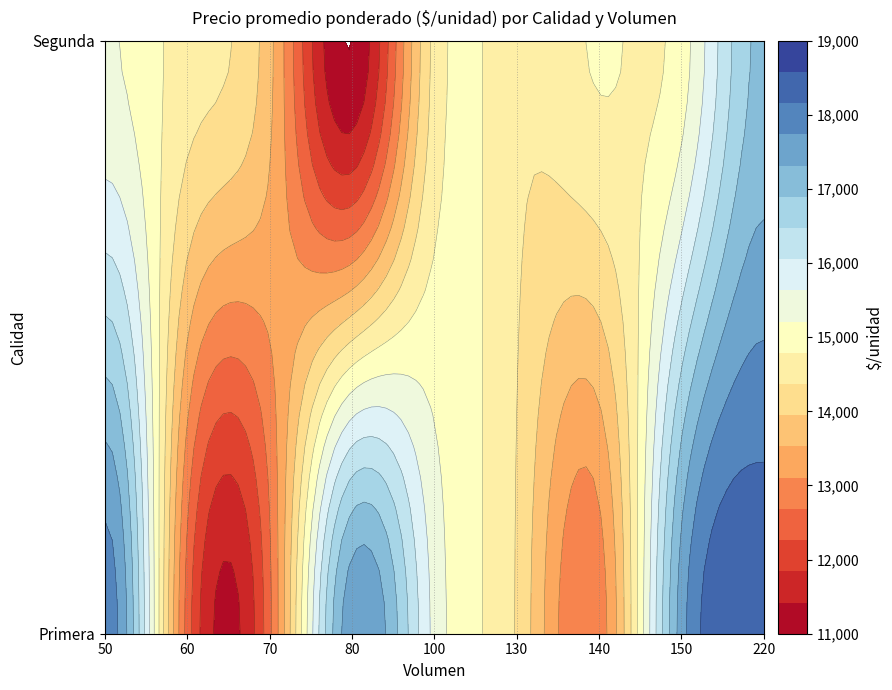

Rank the categories by Primera value from lowest to highest.

60, 70, 140, 100, 150, 80, 50, 220